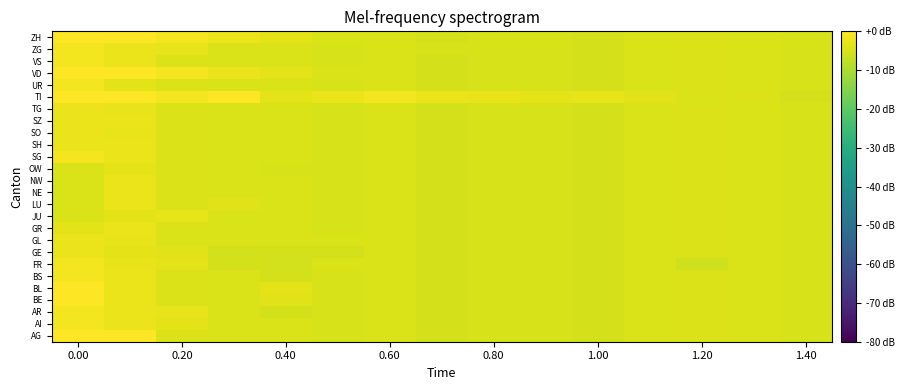

Reading left to right, what are all the values shown in this chart?

AG: -0.2	-0.2	-4.3	-4.6	-4.4	-4.7	-4.5	-5.1	-4.8	-4.9	-5.1	-4.5	-4.3	-4.4	-4.7
AI: -1.4	-2.5	-3.4	-4.6	-4.4	-4.7	-4.5	-5.1	-4.8	-4.9	-5.1	-4.5	-4.3	-4.4	-4.7
AR: -1.4	-2.5	-3.1	-4.6	-5.1	-4.7	-4.5	-5.1	-4.8	-4.9	-5.1	-4.5	-4.3	-4.4	-4.7
BE: -0.2	-2.5	-4.3	-4.6	-3.5	-4.7	-4.5	-5.1	-4.8	-4.9	-5.1	-4.5	-4.3	-4.4	-4.7
BL: -0.2	-2.5	-4.3	-4.6	-3.2	-4.7	-4.5	-5.1	-4.8	-4.9	-5.1	-4.5	-4.3	-4.4	-4.7
BS: -1.4	-2.5	-4.3	-4.6	-5.1	-4.7	-4.5	-5.1	-4.8	-4.9	-5.1	-4.5	-4.3	-4.4	-4.7
FR: -1.5	-2.7	-3.4	-5.1	-5.5	-4.6	-4.5	-5.1	-4.9	-4.9	-5.1	-4.5	-5.7	-4.4	-4.7
GE: -2.3	-3.3	-3.5	-5.6	-5.0	-5.1	-4.5	-5.1	-4.8	-4.9	-5.1	-4.5	-4.3	-4.4	-4.7
GL: -2.2	-2.7	-4.6	-4.6	-4.4	-4.6	-4.5	-5.1	-4.8	-4.9	-5.1	-4.5	-4.2	-4.4	-4.7
GR: -3.4	-2.5	-4.3	-4.6	-4.4	-4.7	-4.5	-5.1	-4.8	-4.9	-5.1	-4.5	-4.3	-4.4	-4.7
JU: -4.6	-3.3	-3.1	-4.6	-4.4	-4.7	-4.5	-5.1	-4.8	-4.9	-5.1	-4.5	-4.3	-4.4	-4.7
LU: -4.6	-2.5	-4.3	-3.5	-4.4	-4.7	-4.5	-5.1	-4.8	-4.9	-5.1	-4.5	-4.3	-4.4	-4.7
NE: -4.5	-2.5	-4.3	-4.6	-4.4	-4.7	-4.5	-5.1	-4.8	-4.9	-5.1	-4.5	-4.3	-4.4	-4.7
NW: -4.5	-2.5	-4.3	-4.6	-4.4	-4.7	-4.5	-5.1	-4.8	-4.9	-5.1	-4.5	-4.3	-4.4	-4.7
OW: -4.6	-3.3	-4.3	-4.6	-4.7	-4.7	-4.5	-5.1	-4.8	-4.9	-5.1	-4.5	-4.3	-4.4	-4.7
SG: -1.5	-2.5	-4.3	-4.6	-4.4	-4.7	-4.5	-5.1	-4.8	-4.9	-5.1	-4.5	-4.3	-4.4	-4.7
SH: -2.2	-2.5	-4.3	-4.6	-4.4	-4.7	-4.5	-5.1	-4.8	-4.9	-5.1	-4.5	-4.3	-4.4	-4.7
SO: -2.2	-2.7	-4.3	-4.6	-4.4	-4.7	-4.5	-5.1	-4.8	-4.9	-5.1	-4.5	-4.3	-4.4	-4.7
SZ: -2.3	-2.5	-4.3	-4.6	-4.4	-4.7	-4.5	-5.1	-4.8	-4.9	-5.1	-4.5	-4.3	-4.4	-4.7
TG: -2.3	-2.7	-4.3	-4.6	-4.4	-4.7	-4.5	-5.1	-4.8	-4.9	-5.1	-4.5	-4.3	-4.4	-4.7
TI: 0.0	-0.2	-1.4	-0.2	-3.2	-2.2	-1.5	-2.3	-2.7	-3.3	-3.1	-3.5	-4.6	-4.3	-5.1
UR: -1.4	-3.3	-4.3	-4.6	-4.4	-4.7	-4.5	-5.1	-4.8	-4.9	-5.1	-4.5	-4.3	-4.4	-4.7
VD: -0.2	-0.2	-1.4	-2.2	-3.2	-4.6	-4.5	-5.1	-4.8	-4.9	-5.1	-4.5	-4.3	-4.4	-4.7
VS: -1.4	-2.5	-4.3	-4.6	-4.4	-4.7	-4.5	-5.1	-4.8	-4.9	-5.1	-4.5	-4.3	-4.4	-4.7
ZG: -1.4	-2.5	-3.1	-4.6	-4.4	-4.7	-4.5	-4.8	-4.8	-4.9	-5.1	-4.5	-4.3	-4.4	-4.7
ZH: -0.2	-0.2	-1.4	-2.2	-3.2	-4.6	-4.5	-5.1	-4.8	-4.9	-5.1	-4.5	-4.3	-4.4	-4.7